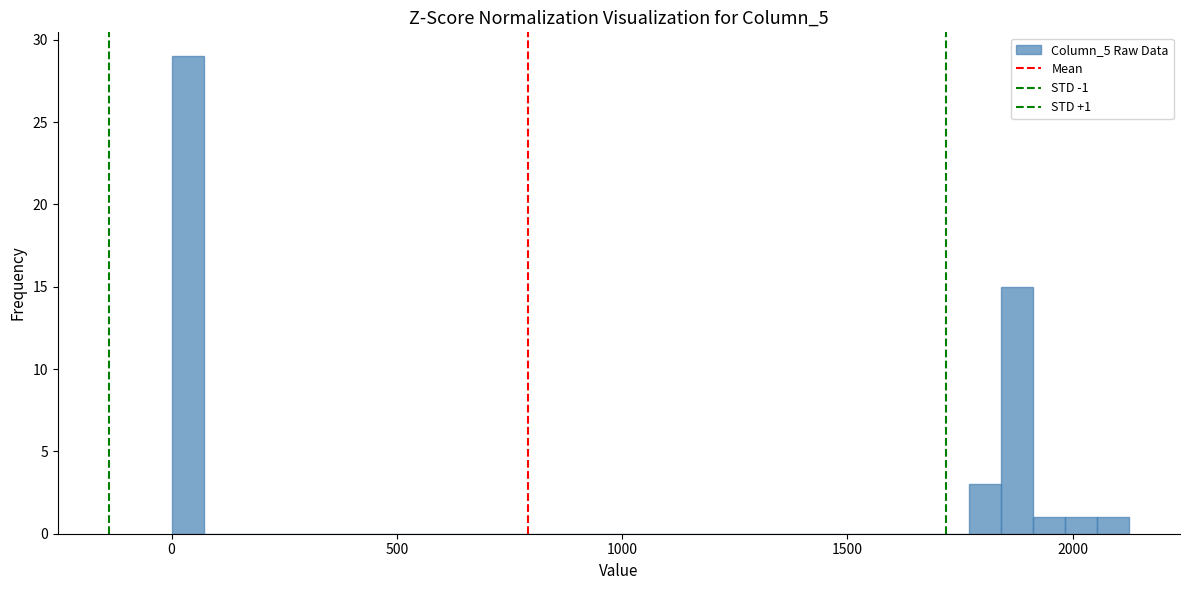

Around what value on the x-axis is the tallest bar? Give the approximate position of its centre, as read against the axis.

50